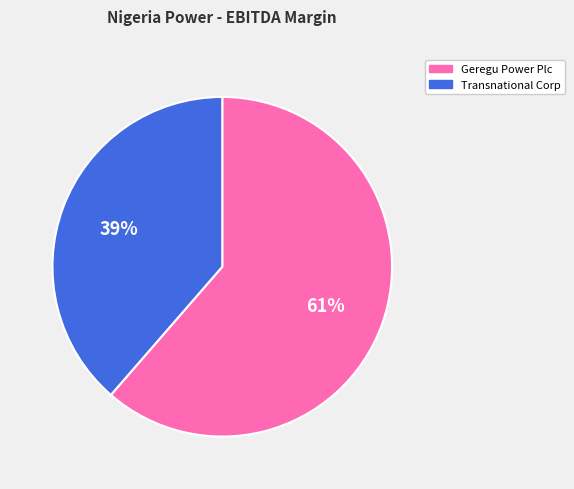

To the nearest percent, what is the average slice percentage?

50%